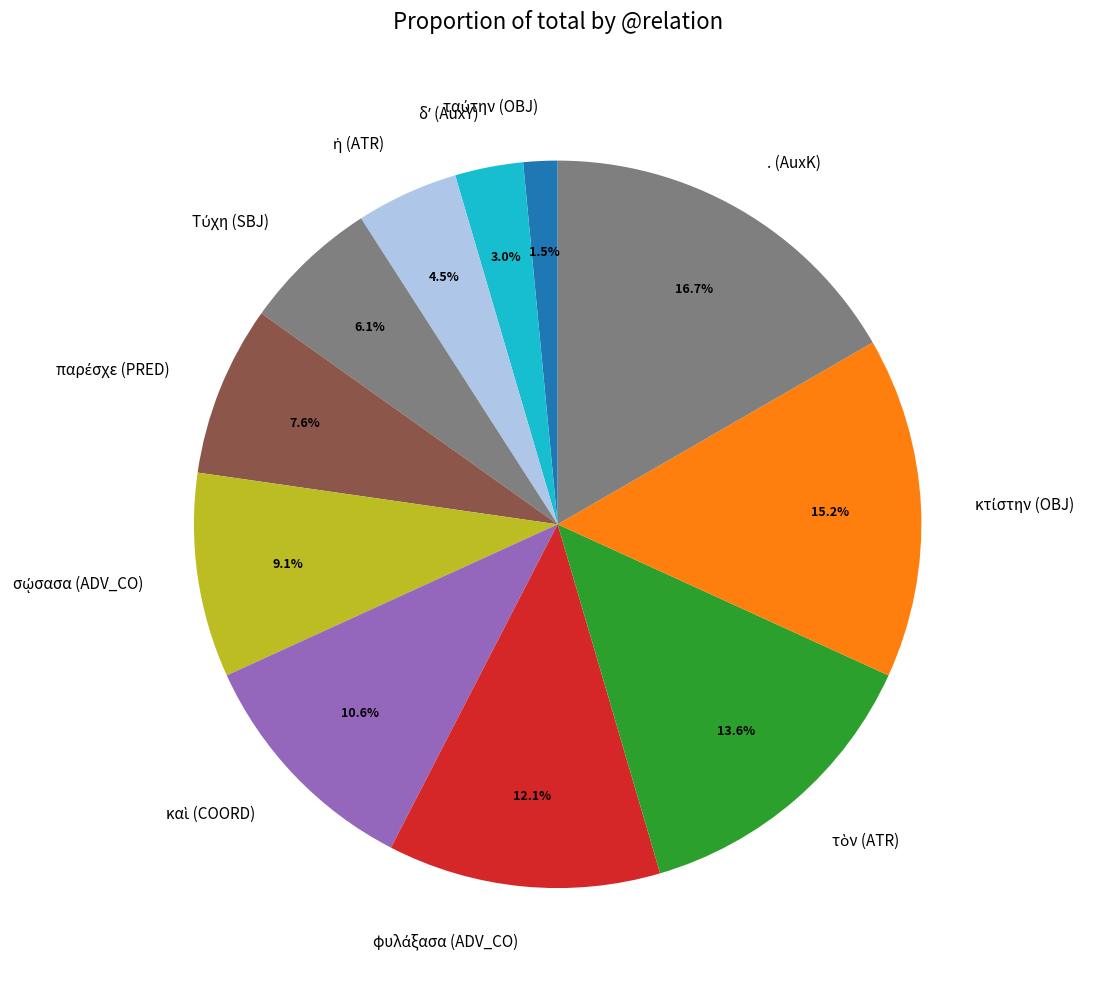

Which slice is the largest?

. (AuxK)